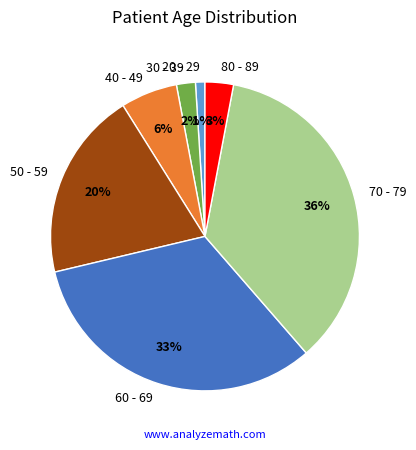

How many segments does this pie chart have?

7